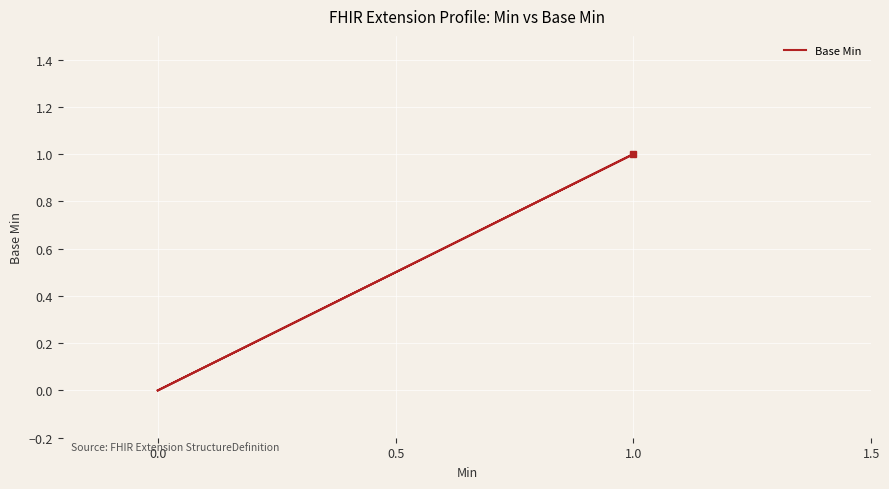

How many lines are shown in the chart?

1